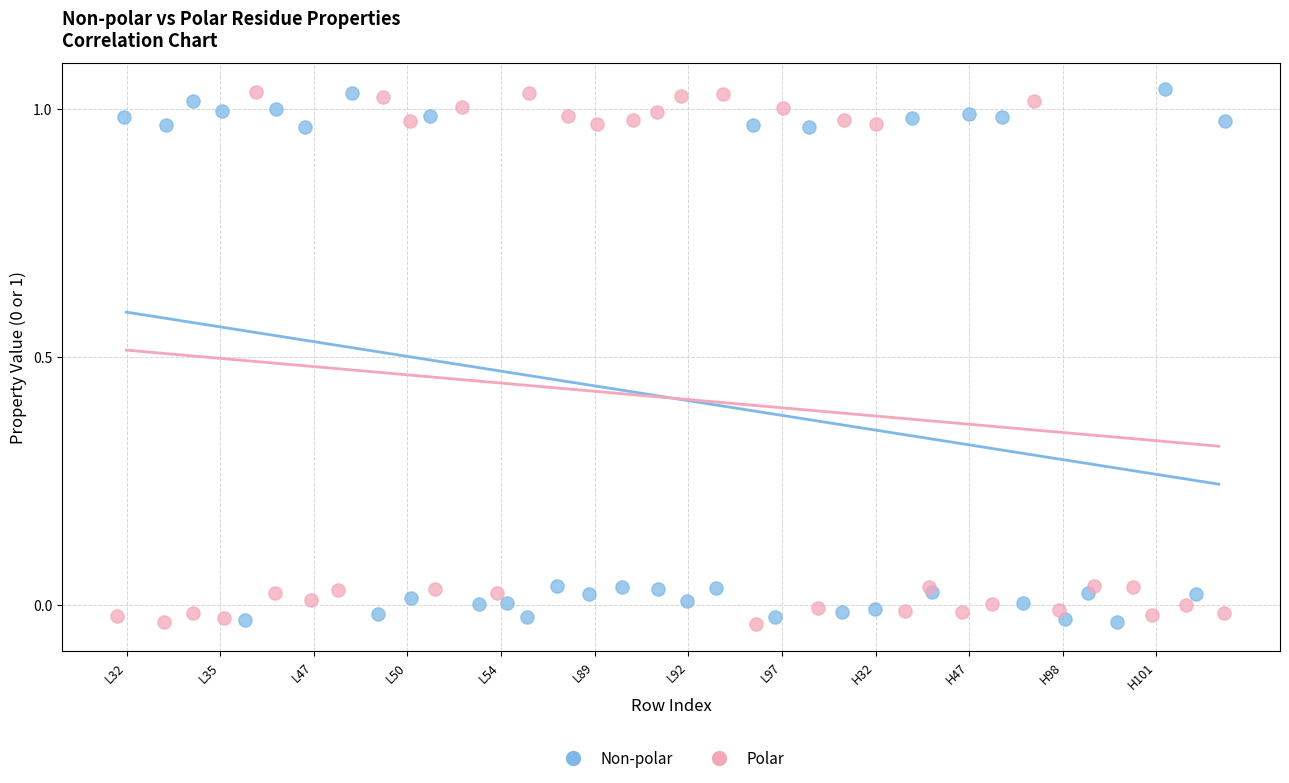

What are all the series names shown in the legend?

Non-polar, Polar